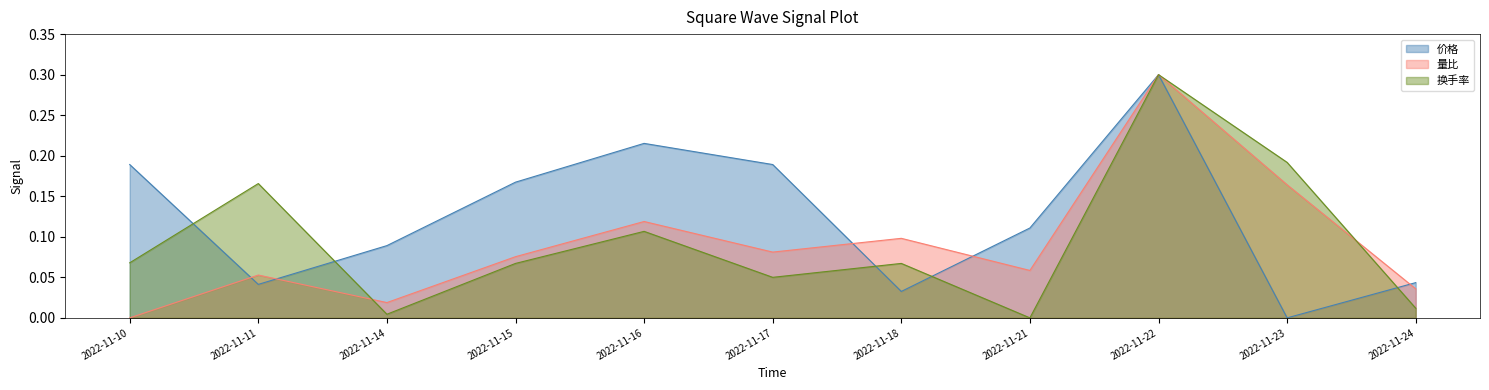

The 价格 series shows 0.3 at 2022-11-15. True or false?

False